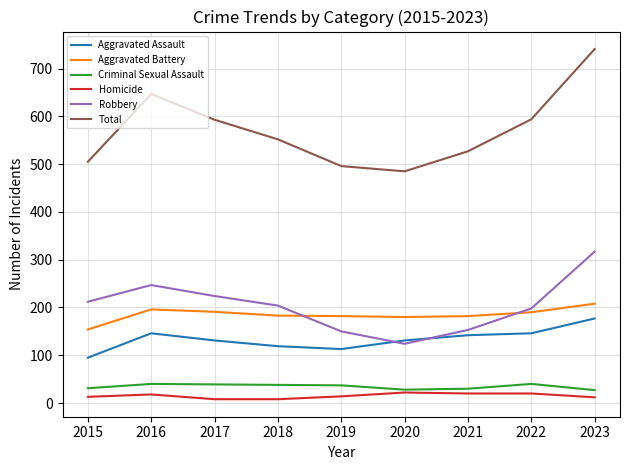

What is the highest value of the Total series?

741